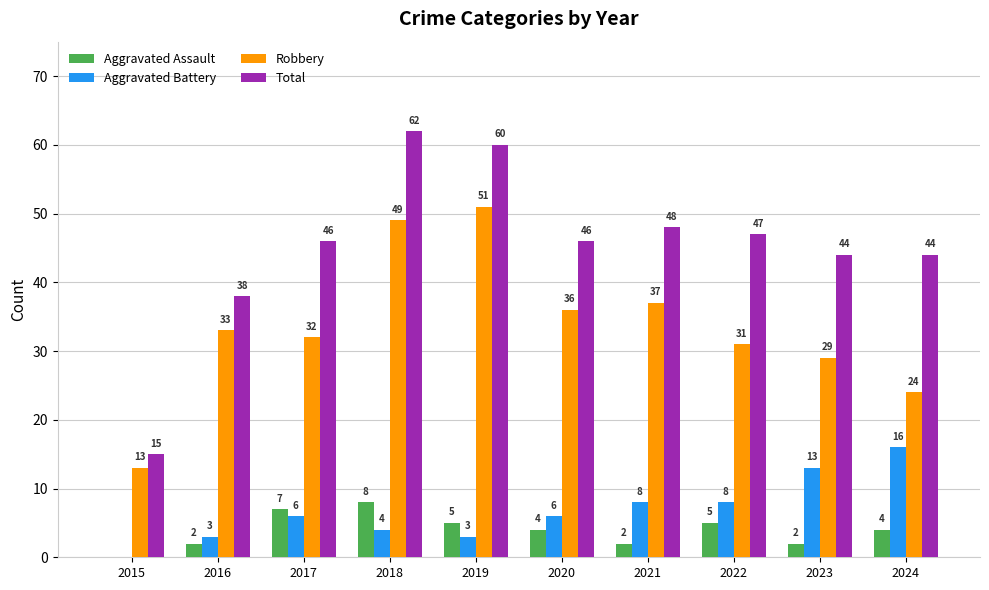

What is the average value of the Aggravated Battery series?

7